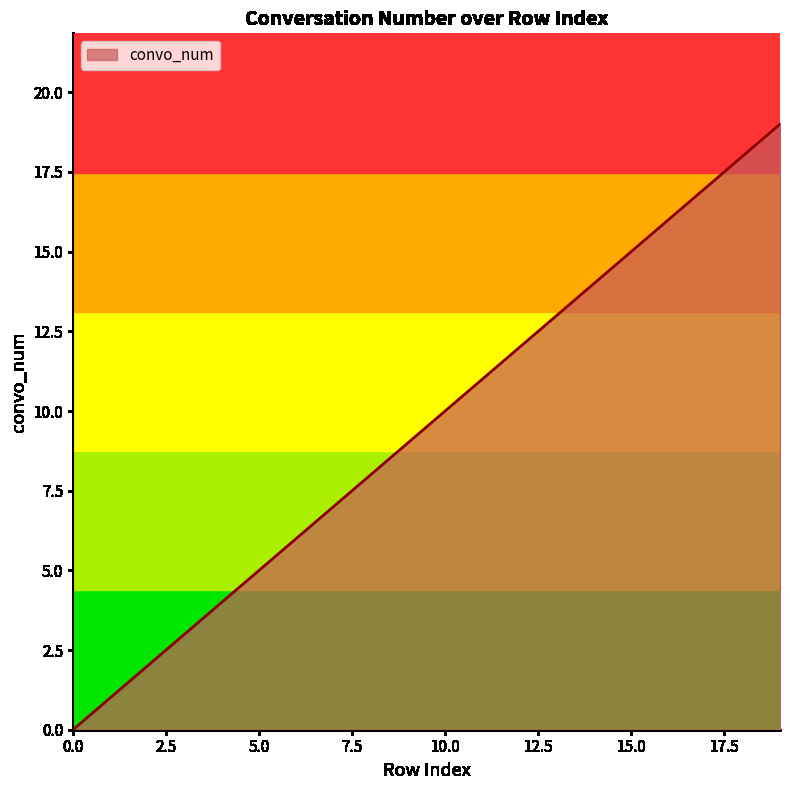

True or false: the data has more than 0 interior local peaks.

False